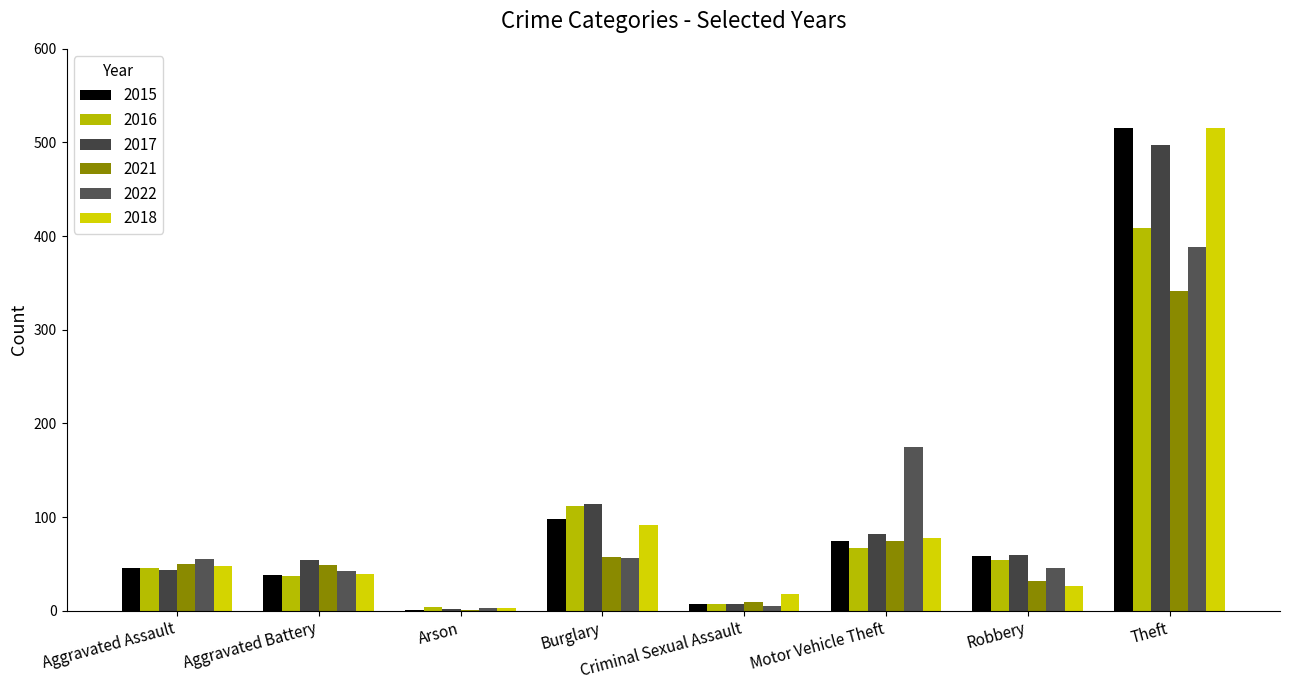

How many series are shown in this chart?

6